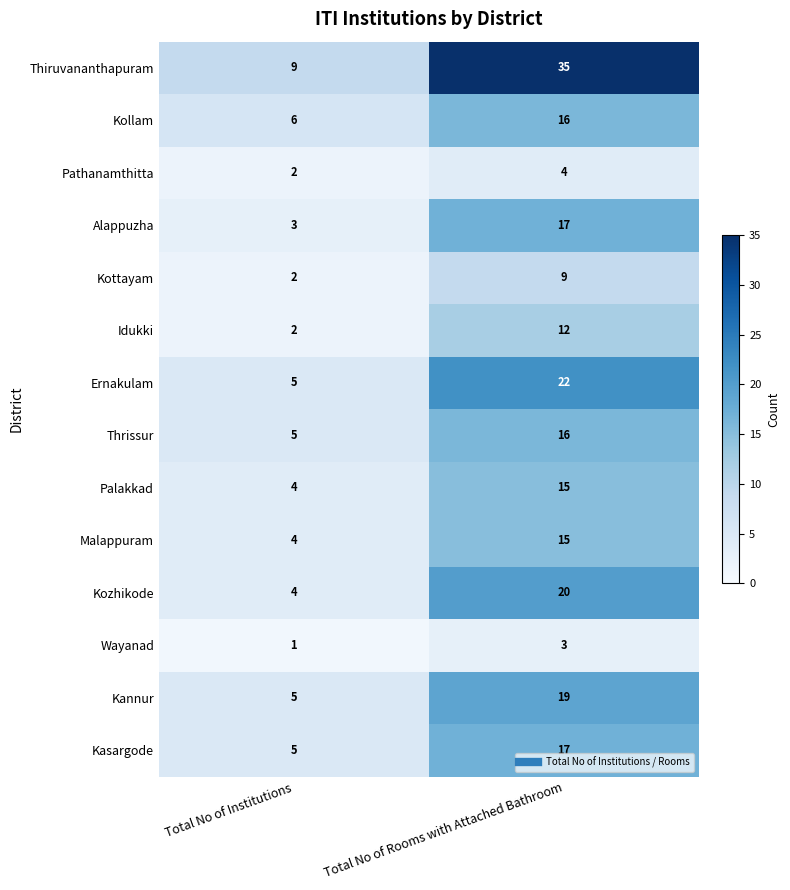

What is the difference between the maximum and minimum values in the Thrissur series?

11